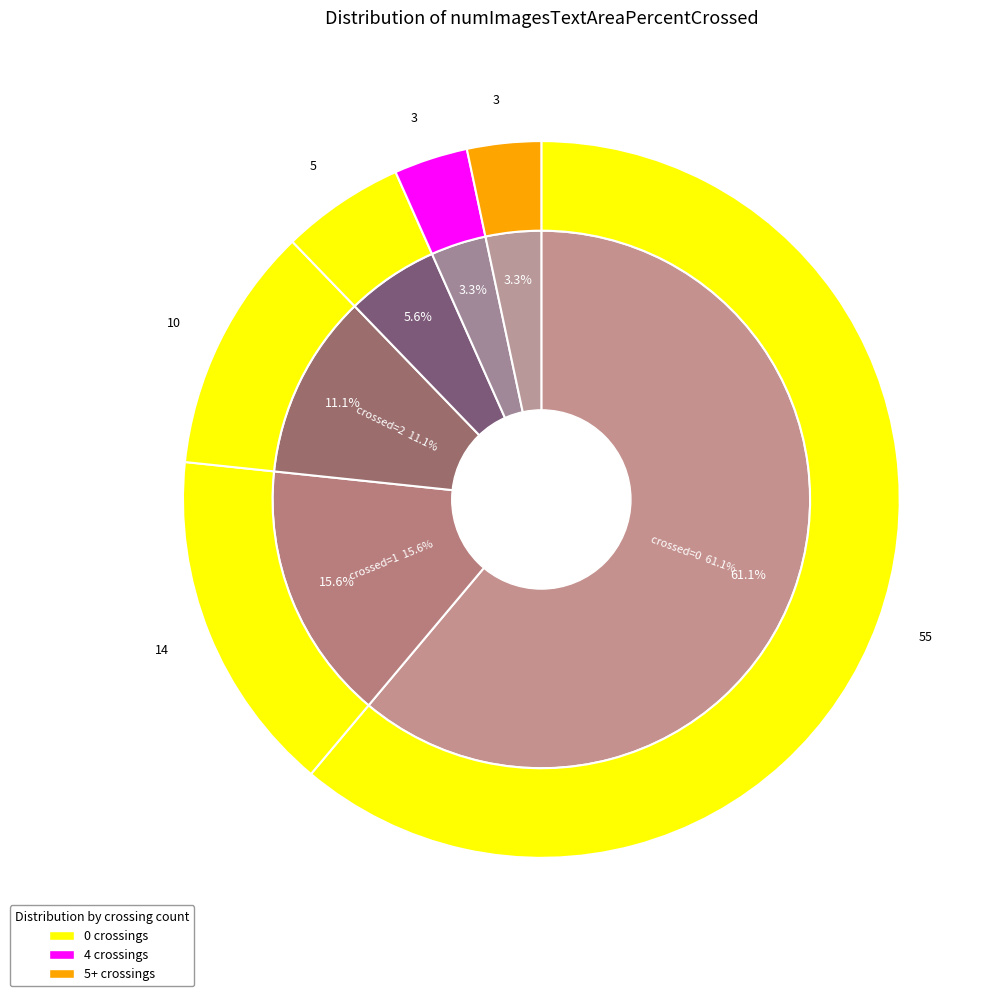

The 3 slice represents 1% of the pie. True or false?

False